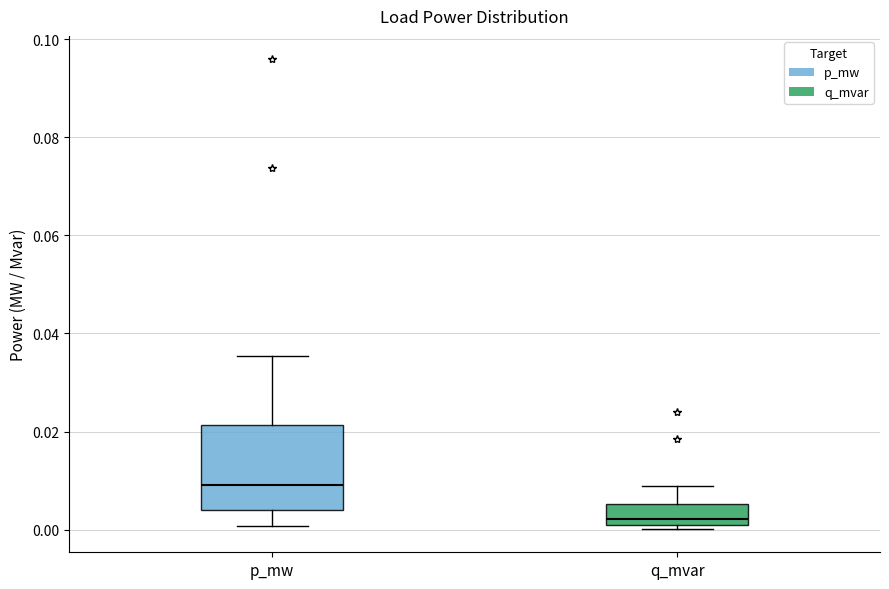

Which box's median line is the lowest?

q_mvar